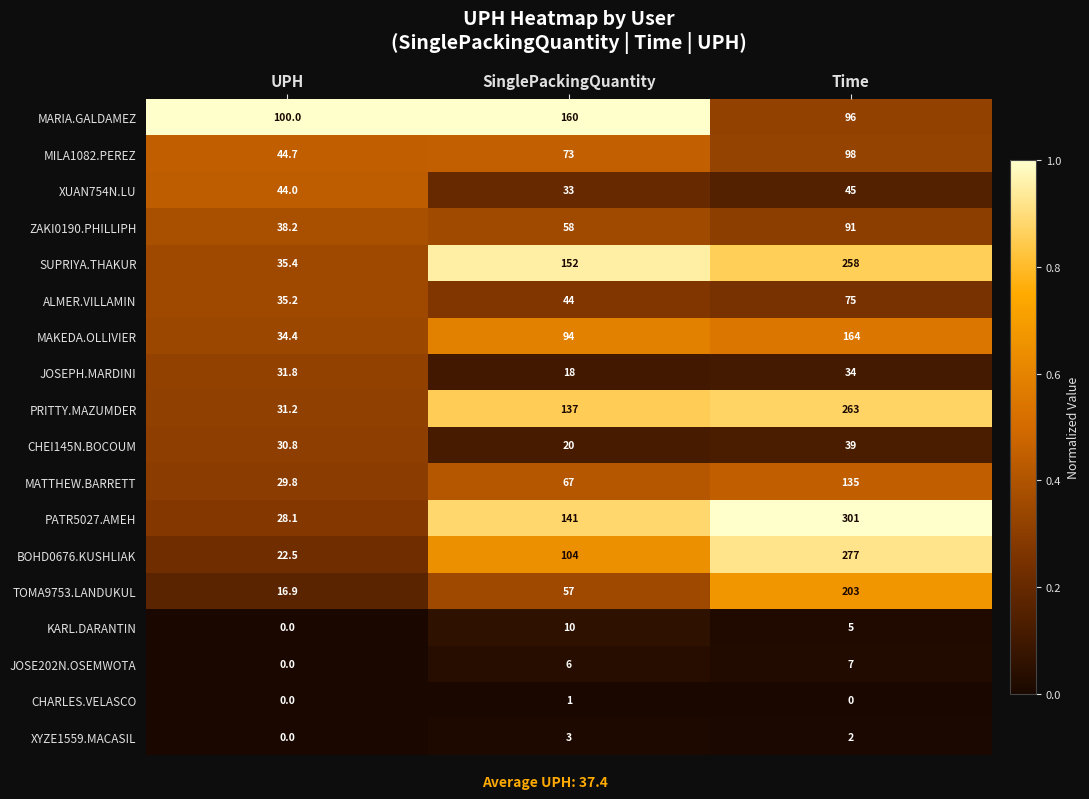

Which series has the largest range (max minus min)?

PATR5027.AMEH